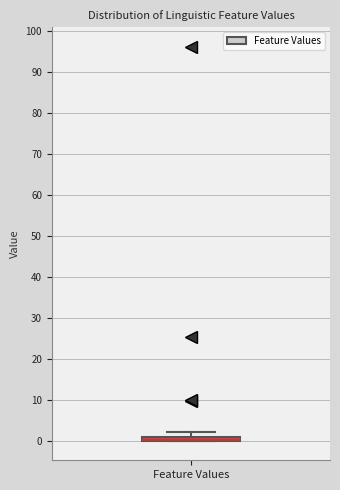

Where does the upper whisker of the box for Feature Values end on the y-axis? The values are not printed on the chart, so give them approximately, as read against the axis.

2